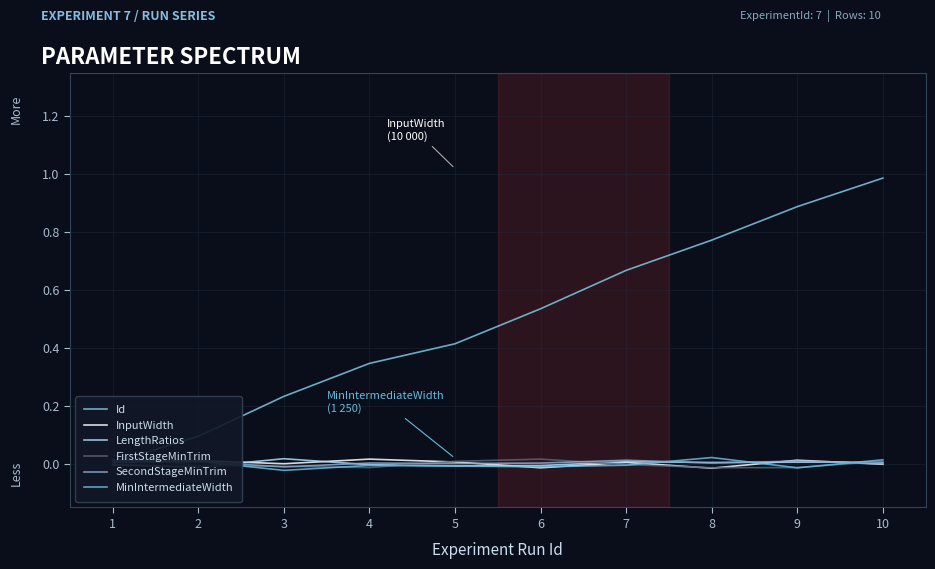

Reading right to left, transcribe all the data shown in this chart.

Id: 10=1.0	9=0.9	8=0.8	7=0.7	6=0.5	5=0.4	4=0.3	3=0.2	2=0.1	1=0.0
InputWidth: 10=-0.0	9=0.0	8=-0.0	7=0.0	6=-0.0	5=0.0	4=0.0	3=0.0	2=0.0	1=0.0
LengthRatios: 10=0.0	9=0.0	8=0.0	7=0.0	6=-0.0	5=-0.0	4=-0.0	3=0.0	2=-0.0	1=-0.0
FirstStageMinTrim: 10=0.0	9=-0.0	8=-0.0	7=-0.0	6=0.0	5=0.0	4=-0.0	3=-0.0	2=-0.0	1=0.0
SecondStageMinTrim: 10=0.0	9=0.0	8=0.0	7=0.0	6=0.0	5=0.0	4=0.0	3=-0.0	2=0.0	1=0.0
MinIntermediateWidth: 10=0.0	9=-0.0	8=0.0	7=-0.0	6=-0.0	5=-0.0	4=-0.0	3=-0.0	2=0.0	1=0.0